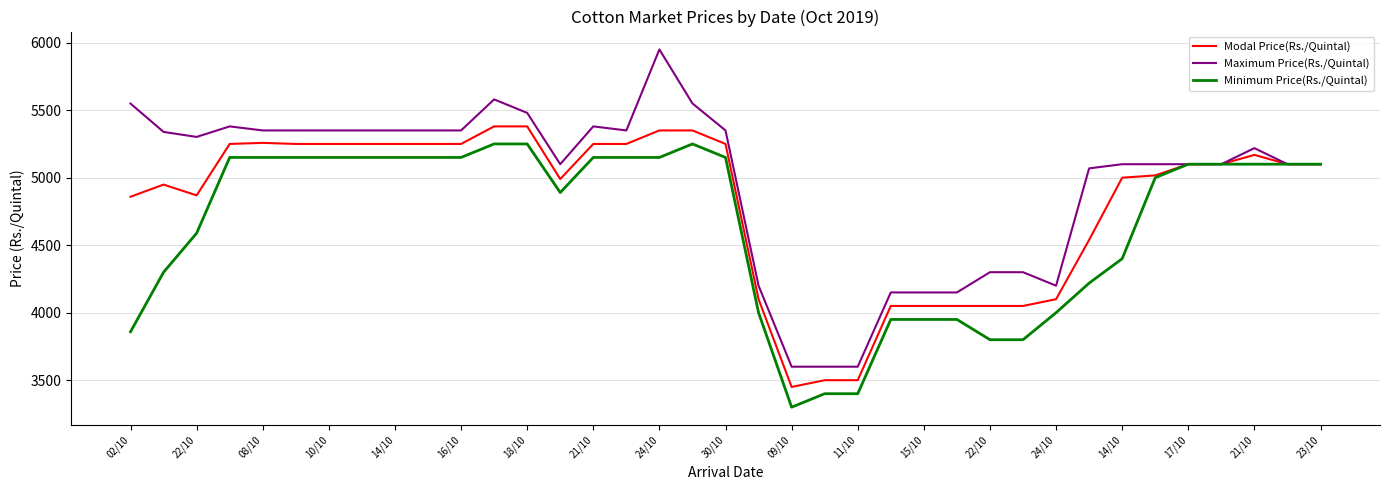

At how many categories does at least one series exceed 3876?

34